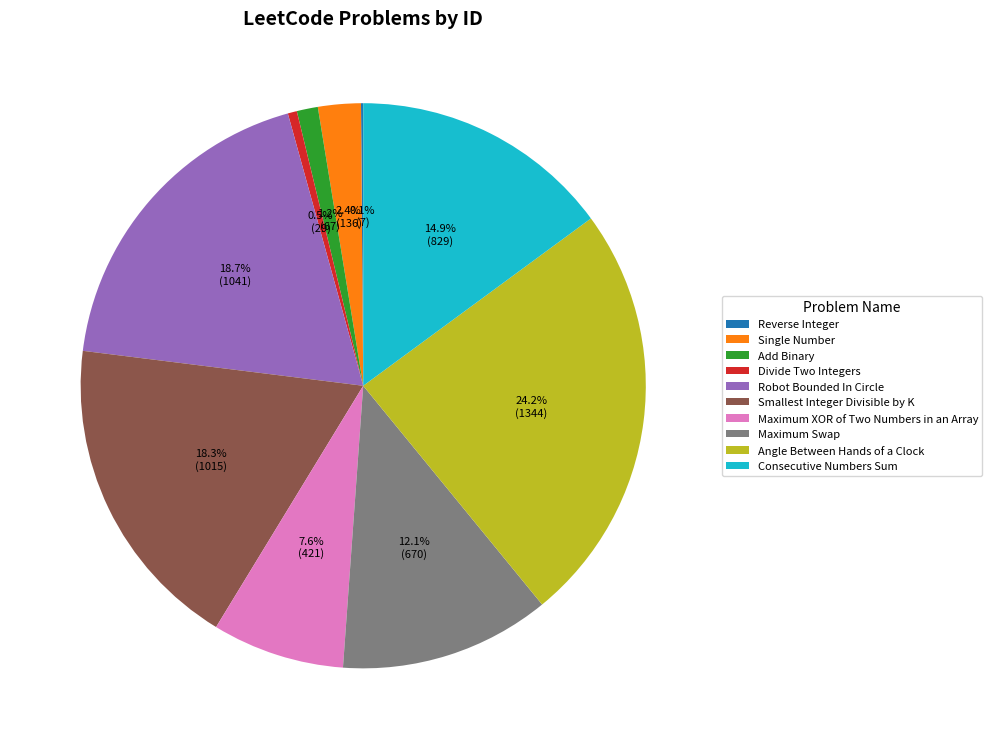

How much of the chart is everything except Robot Bounded In Circle?

81.3%